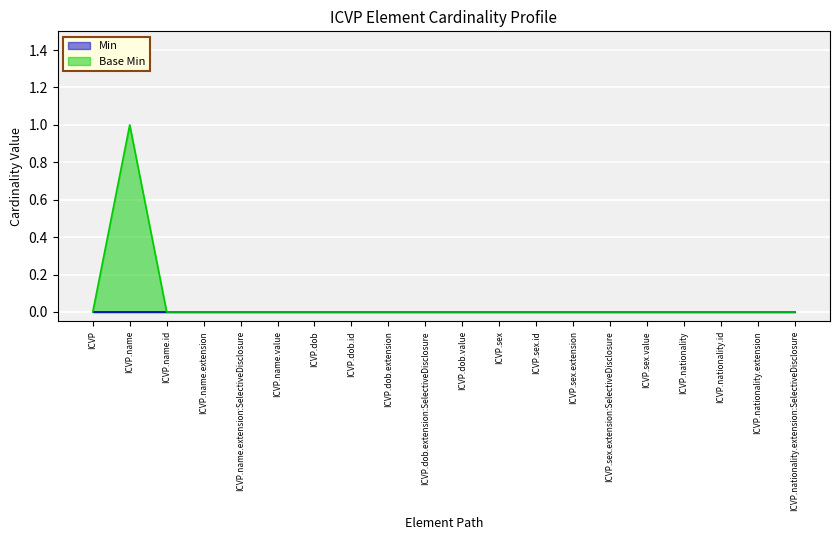

Rank the categories by value from highest to lowest.

ICVP.name, ICVP, ICVP.name.id, ICVP.name.extension, ICVP.name.extension:SelectiveDisclosure, ICVP.name.value, ICVP.dob, ICVP.dob.id, ICVP.dob.extension, ICVP.dob.extension:SelectiveDisclosure, ICVP.dob.value, ICVP.sex, ICVP.sex.id, ICVP.sex.extension, ICVP.sex.extension:SelectiveDisclosure, ICVP.sex.value, ICVP.nationality, ICVP.nationality.id, ICVP.nationality.extension, ICVP.nationality.extension:SelectiveDisclosure